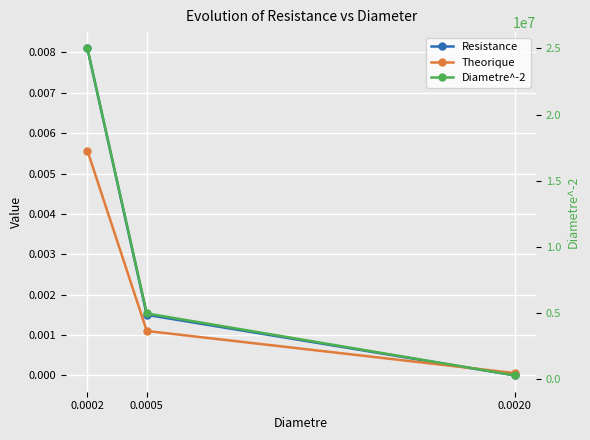

How many values in the Resistance series exceed 0?

2